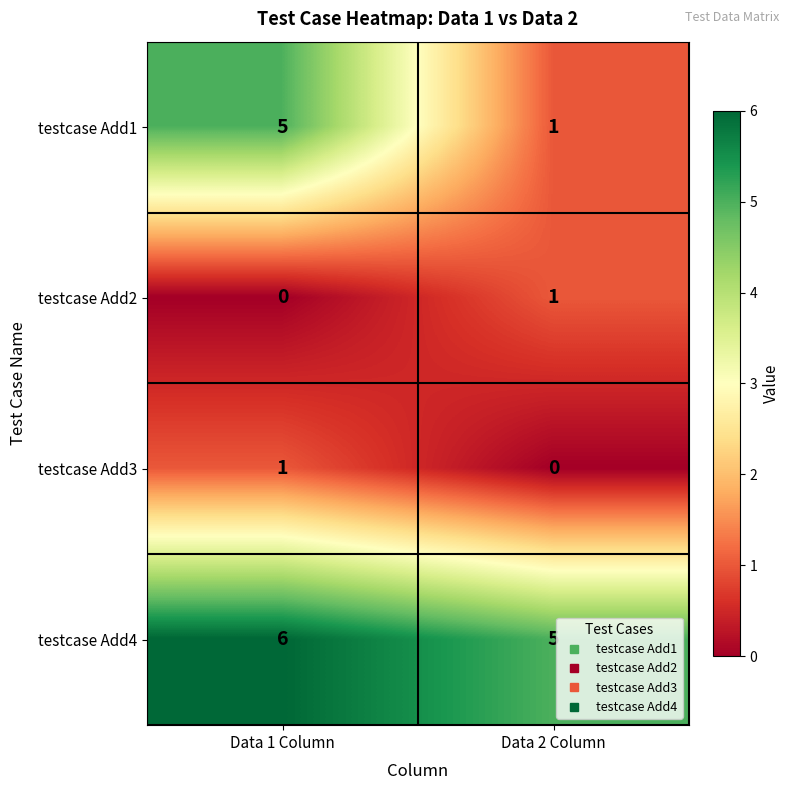

Which category has the highest value in the testcase Add4 series?

Data 1 Column